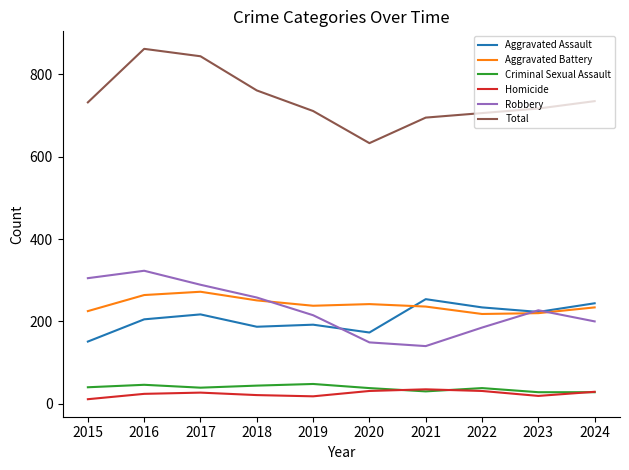

True or false: Aggravated Battery and Total intersect in this chart.

False